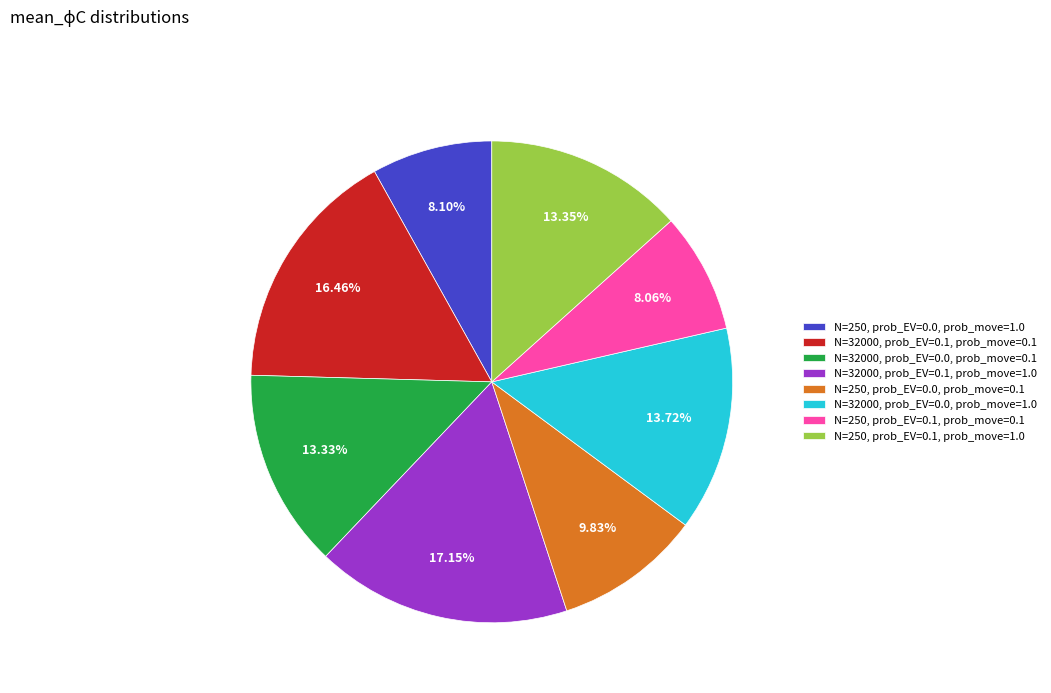

Is there a majority slice in this chart?

No